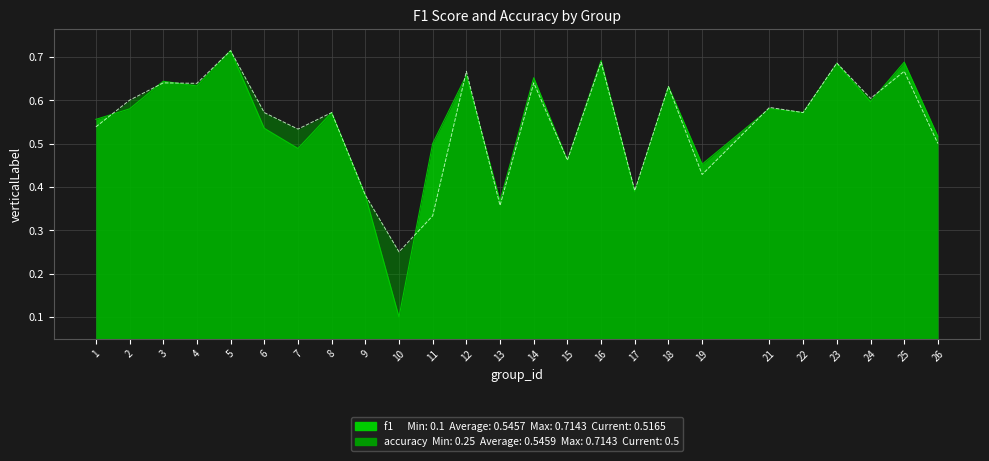

What is the average value of the accuracy series?

0.5